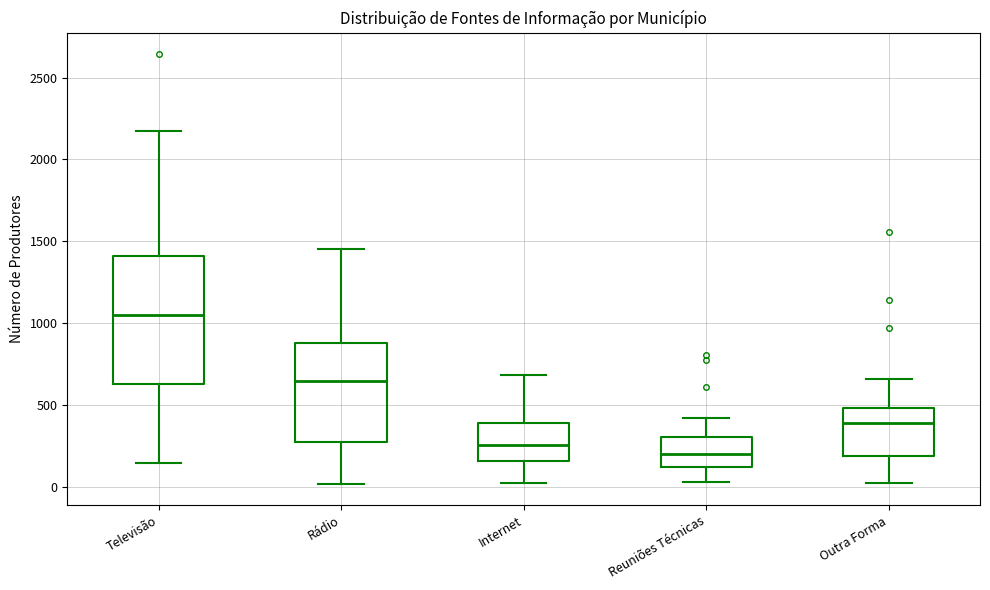

Which box's median line is the lowest?

Reuniões Técnicas